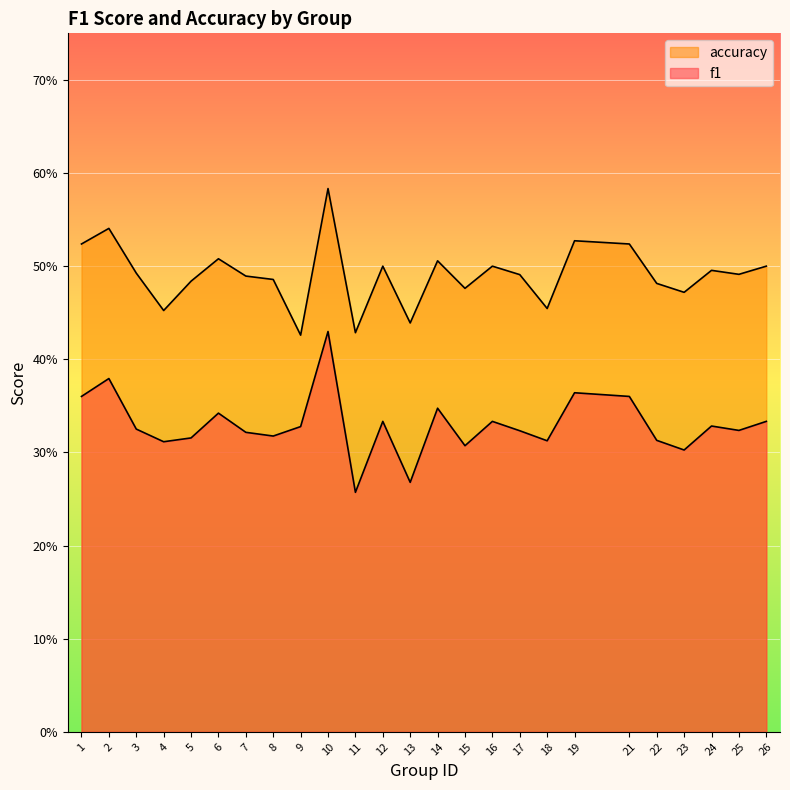

At how many categories does at least one series exceed 0?

25